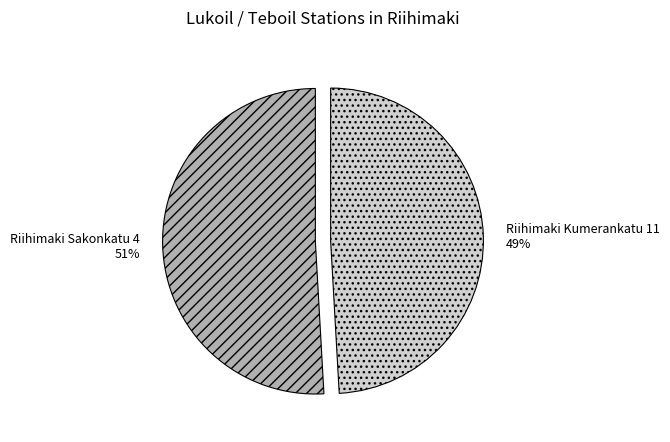

Approximately how many times larger is the value at Riihimaki Kumerankatu 11 compared to Riihimaki Sakonkatu 4?

1.0